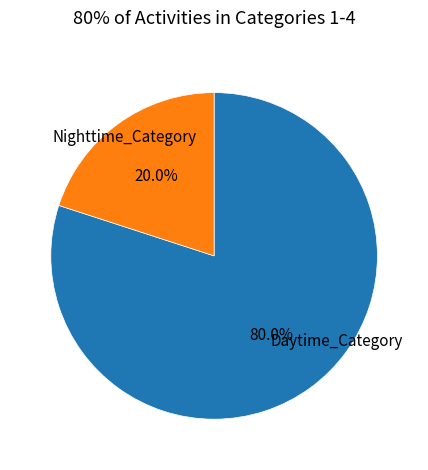

What is the majority slice?

Daytime_Category